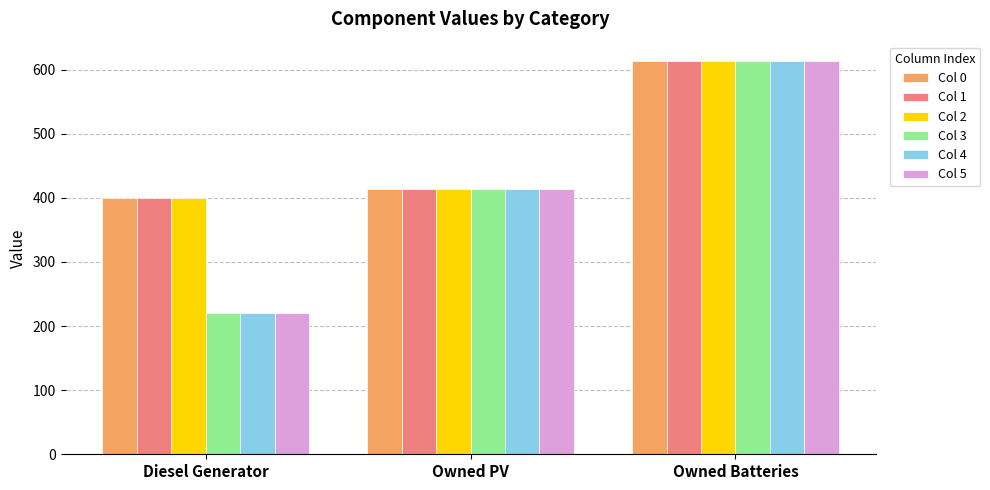

What is the label of the 2nd bar from the left?

Owned PV